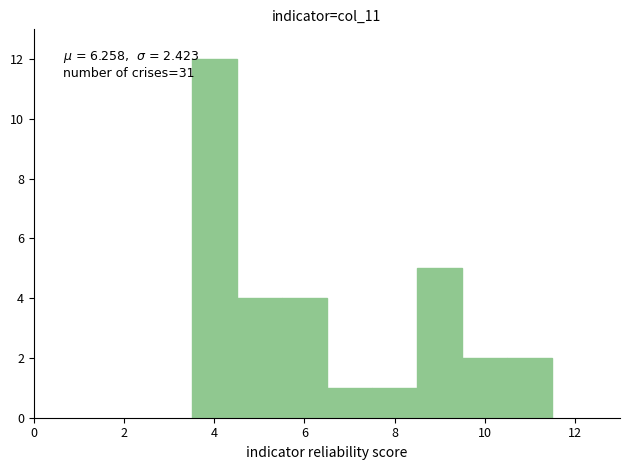

Which range on the x-axis has the tallest bar?

3.5 to 4.5